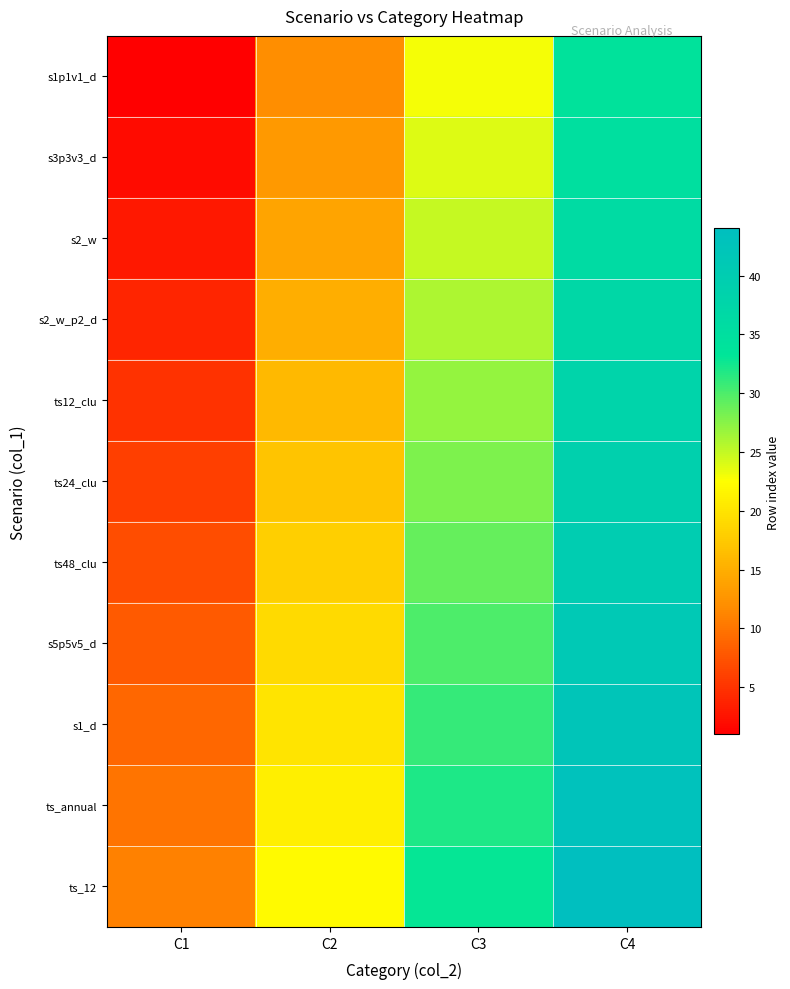

Reading right to left, list all the values displayed in this chart.

s1p1v1_d: C4=34	C3=23	C2=12	C1=1
s3p3v3_d: C4=35	C3=24	C2=13	C1=2
s2_w: C4=36	C3=25	C2=14	C1=3
s2_w_p2_d: C4=37	C3=26	C2=15	C1=4
ts12_clu: C4=38	C3=27	C2=16	C1=5
ts24_clu: C4=39	C3=28	C2=17	C1=6
ts48_clu: C4=40	C3=29	C2=18	C1=7
s5p5v5_d: C4=41	C3=30	C2=19	C1=8
s1_d: C4=42	C3=31	C2=20	C1=9
ts_annual: C4=43	C3=32	C2=21	C1=10
ts_12: C4=44	C3=33	C2=22	C1=11